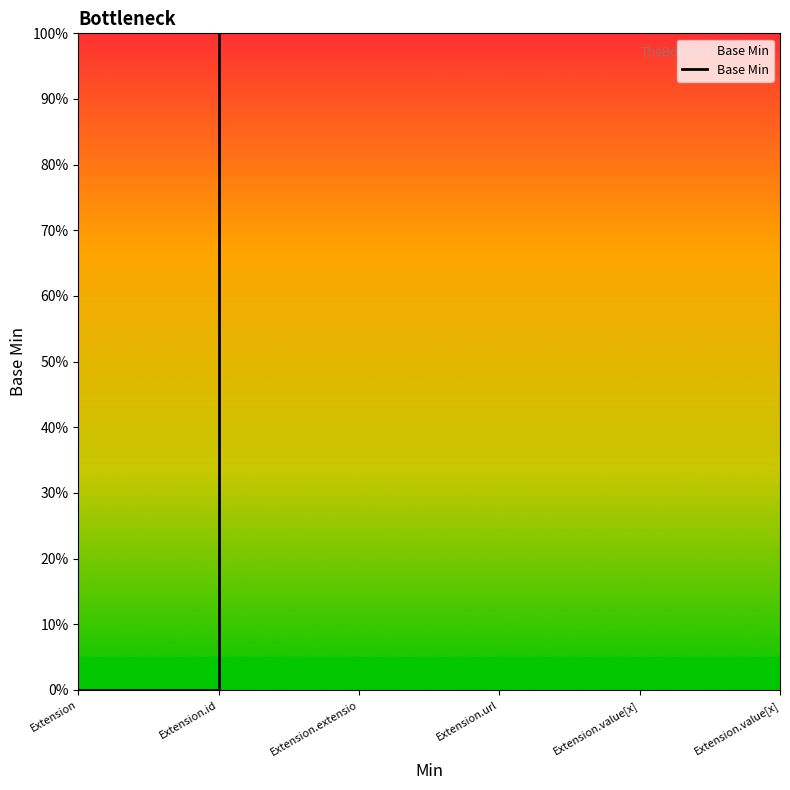

Which label corresponds to the smallest value in the chart?

Extension